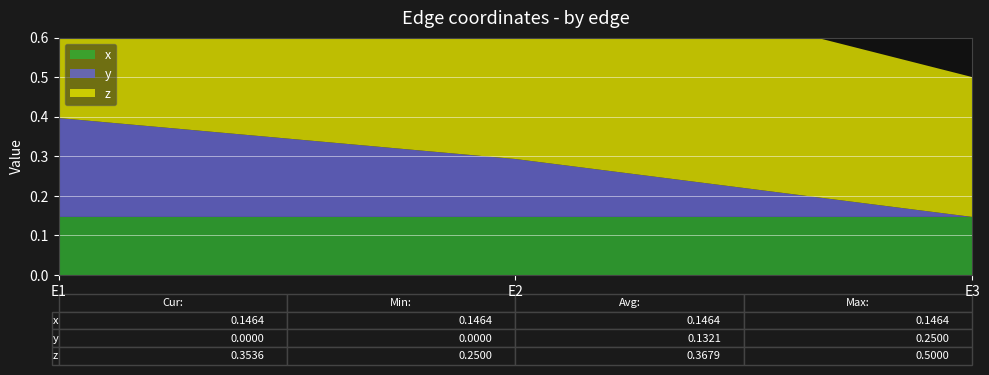

Reading right to left, list all the values displayed in this chart.

x: E3=0.1	E2=0.1	E1=0.1
y: E3=0.0	E2=0.1	E1=0.2
z: E3=0.4	E2=0.5	E1=0.2